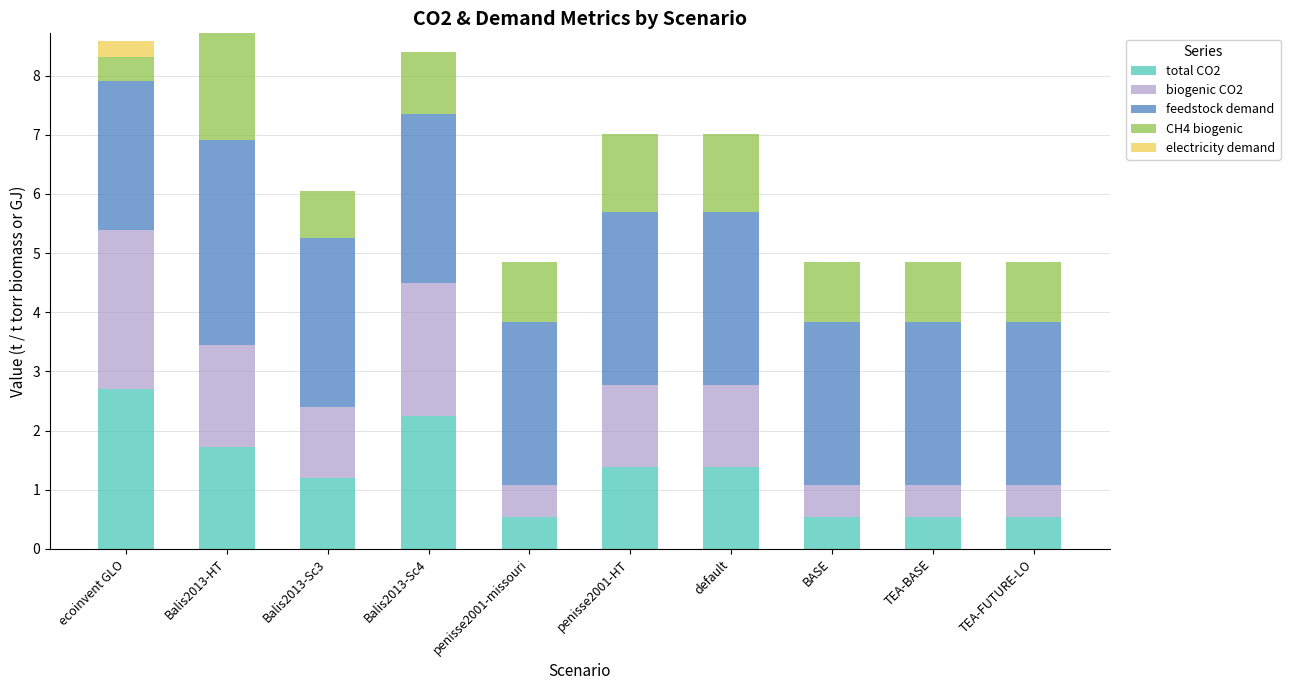

What is the total value across all series at BASE?

4.9